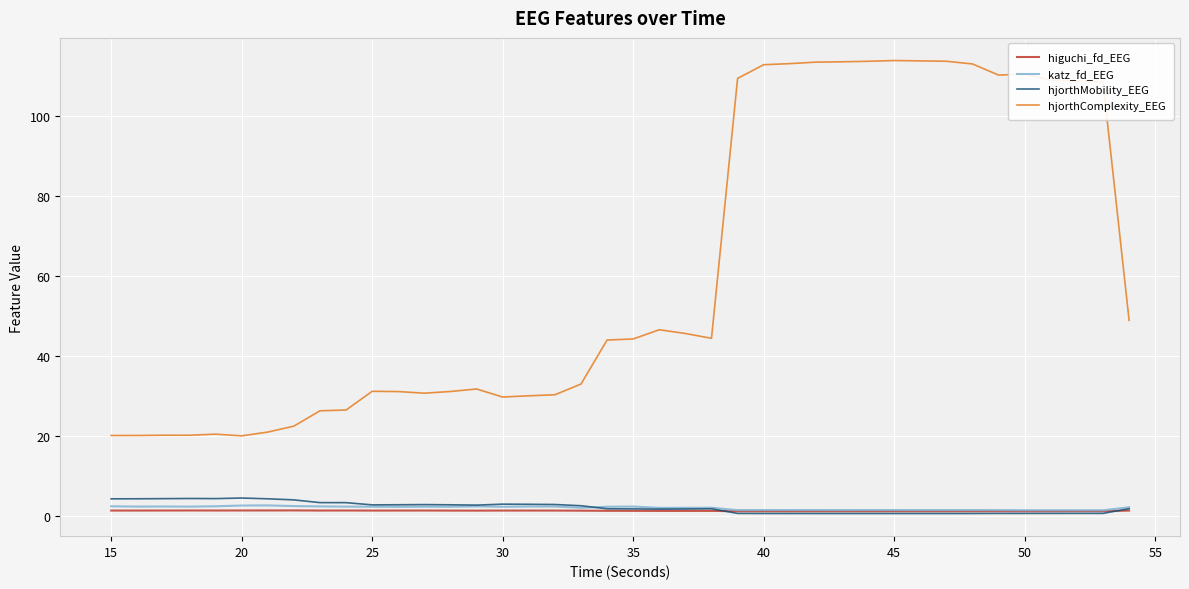

Which series has the largest range (max minus min)?

hjorthComplexity_EEG